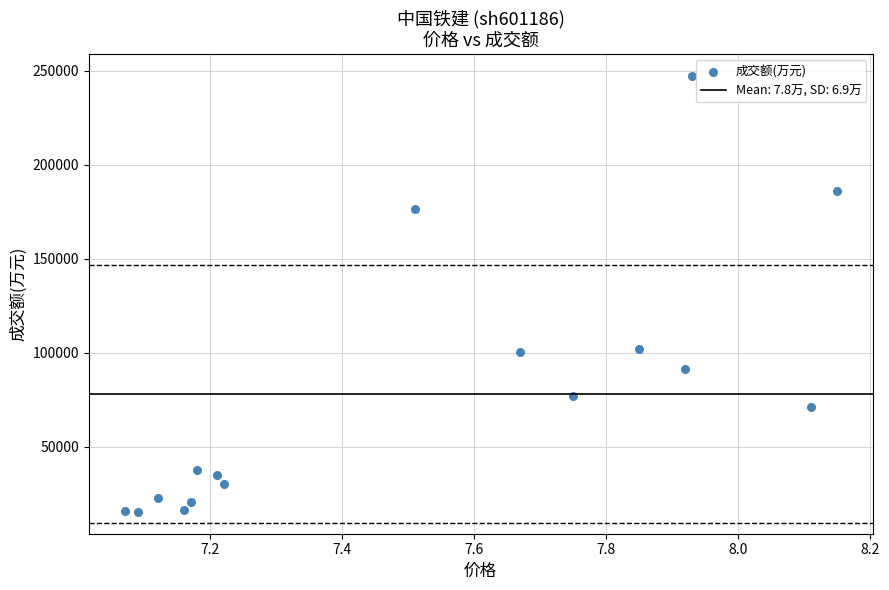

What is the range of Y values (max minus min)?

232344